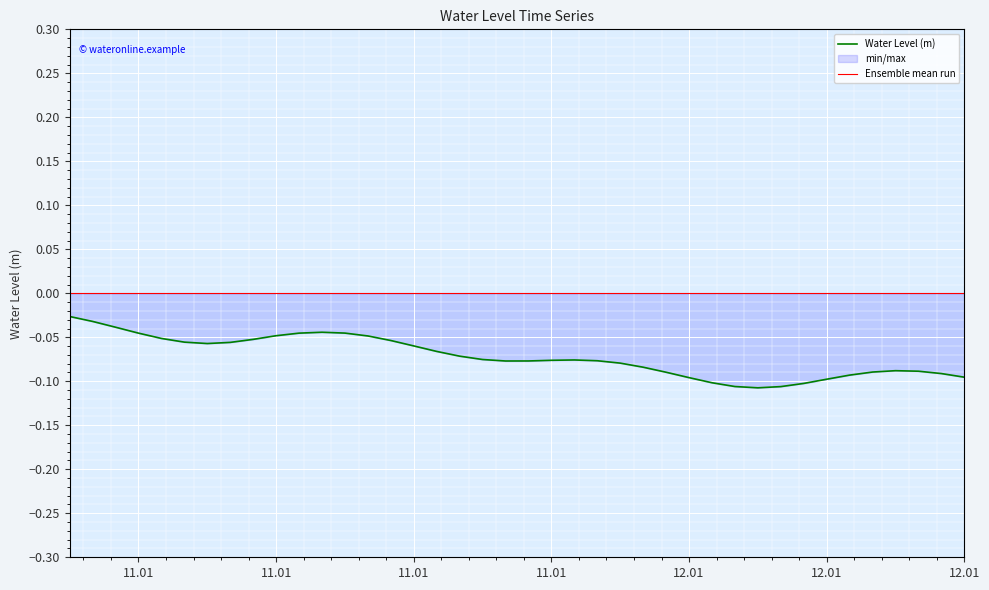

How many data points does each series have?

40